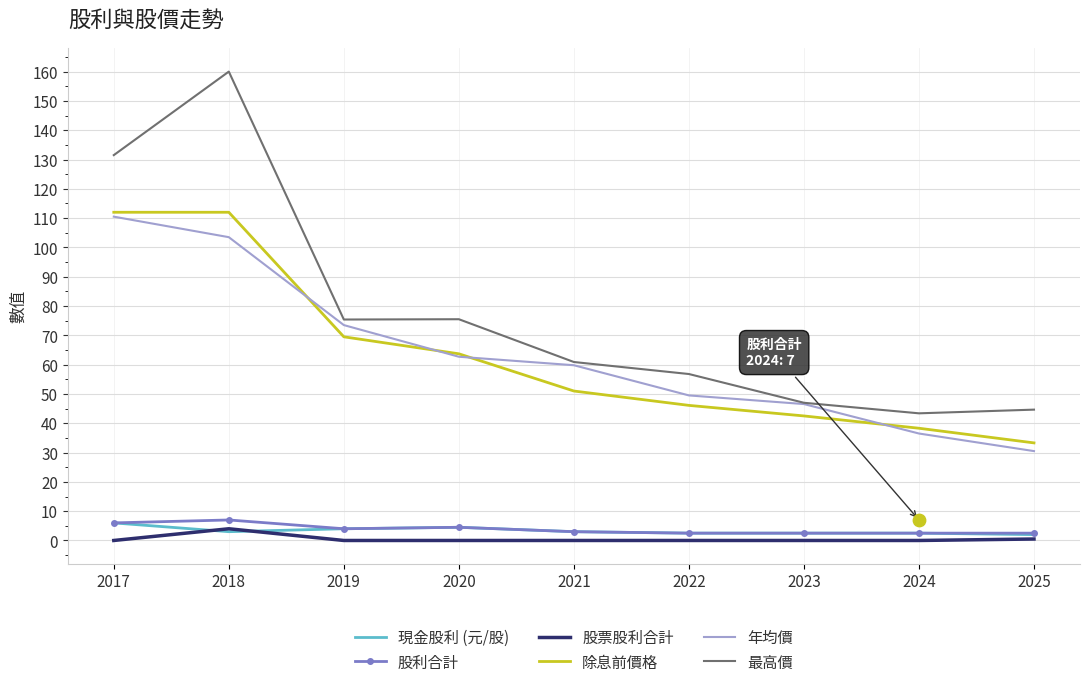

Which series has the largest total across all categories?

最高價